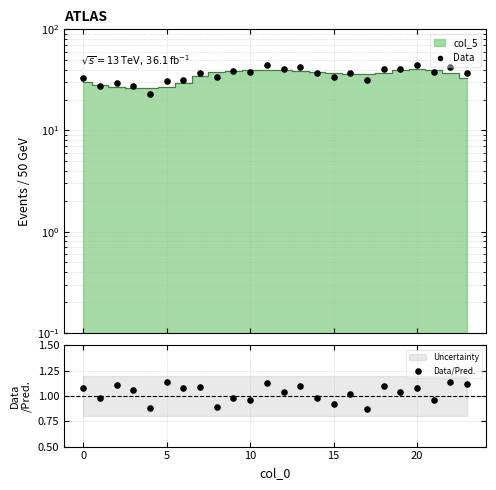

At which category is the sum across all series the highest?

11